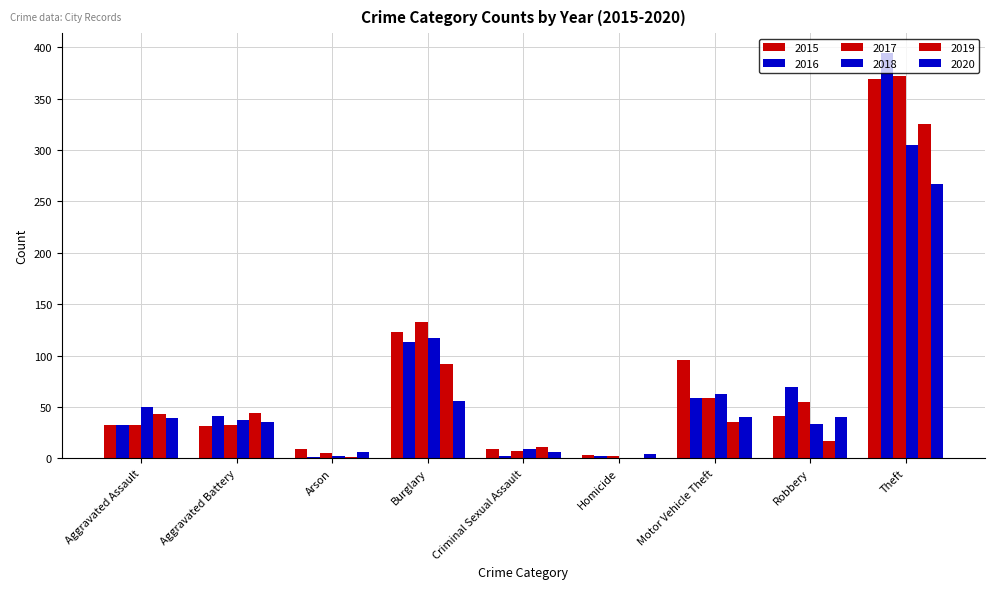

What is the difference between the maximum and minimum values in the 2018 series?

305